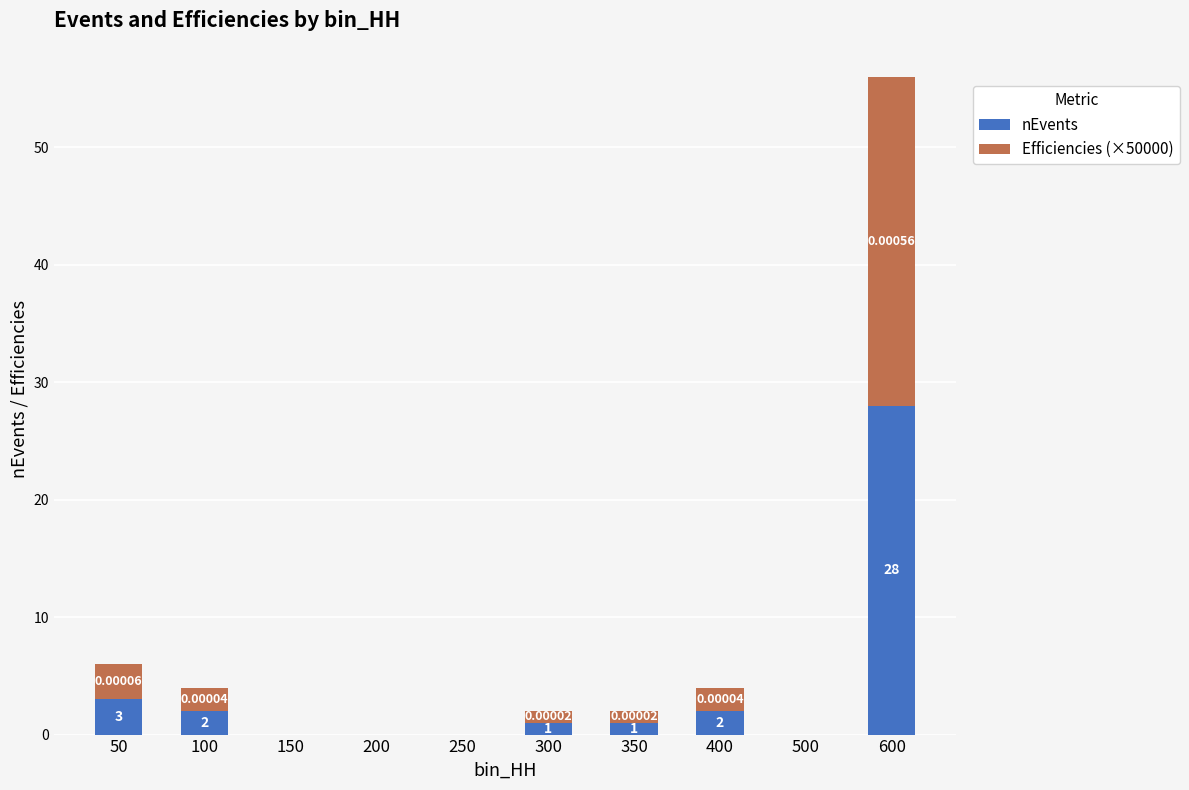

What is the sum of all nEvents values?

37.0